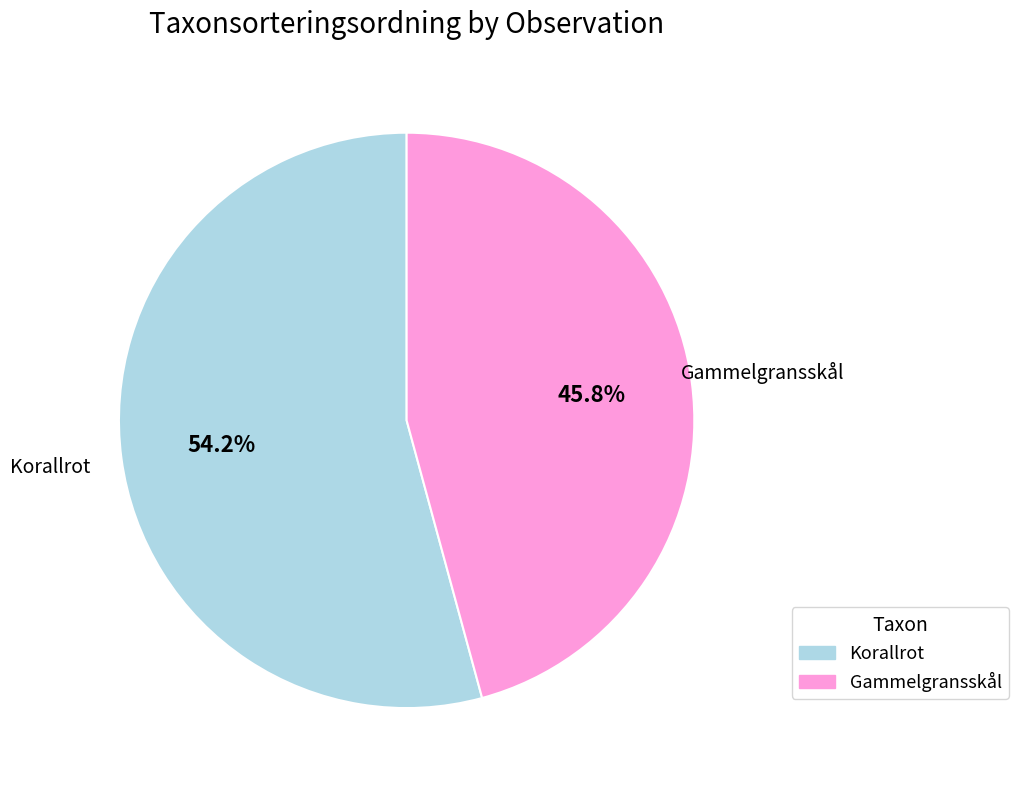

Is there any slice that represents more than half of the pie?

Yes